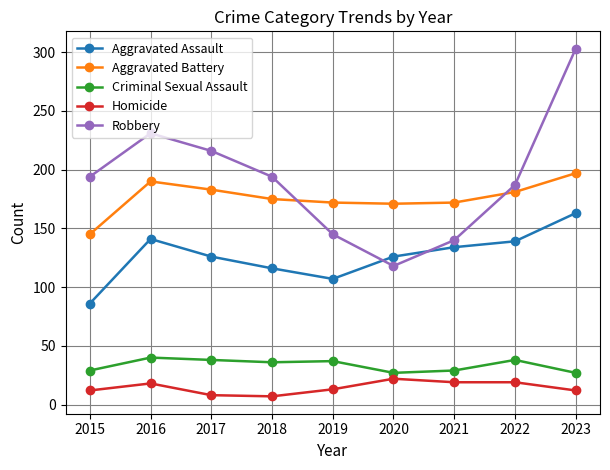

At which label does Aggravated Battery reach its minimum?

2015